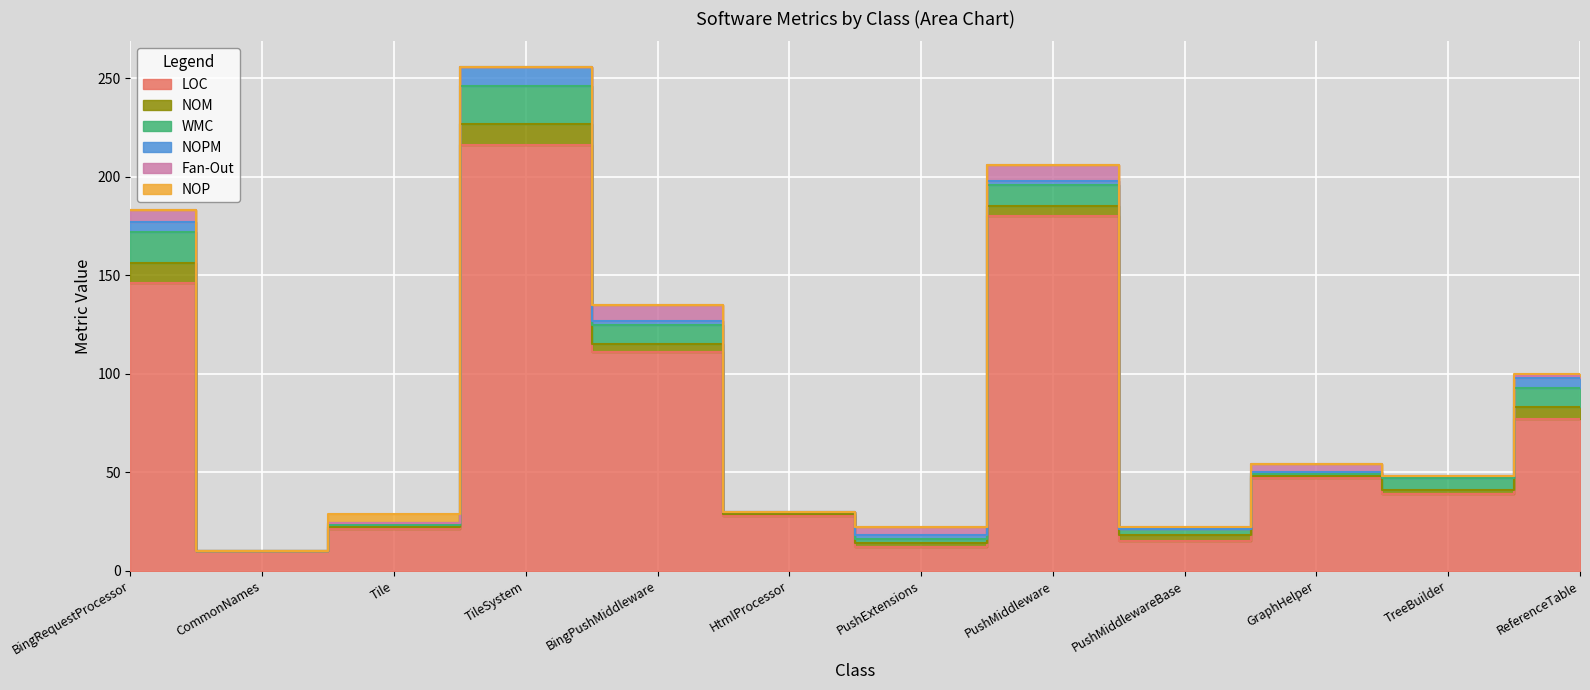

How many series are shown in this chart?

6